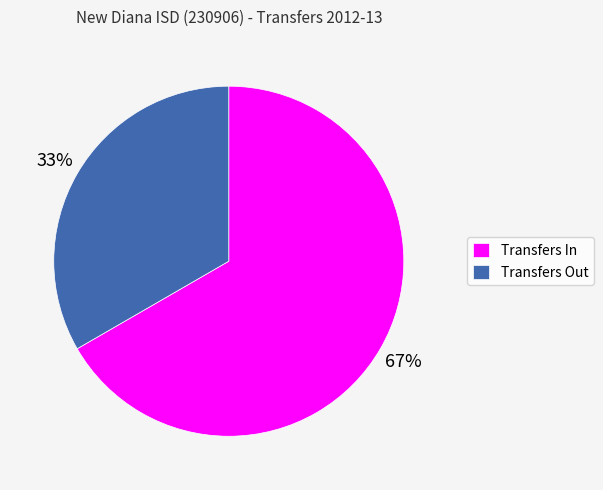

Approximately how many times larger is the value at Transfers Out compared to Transfers In?

0.5